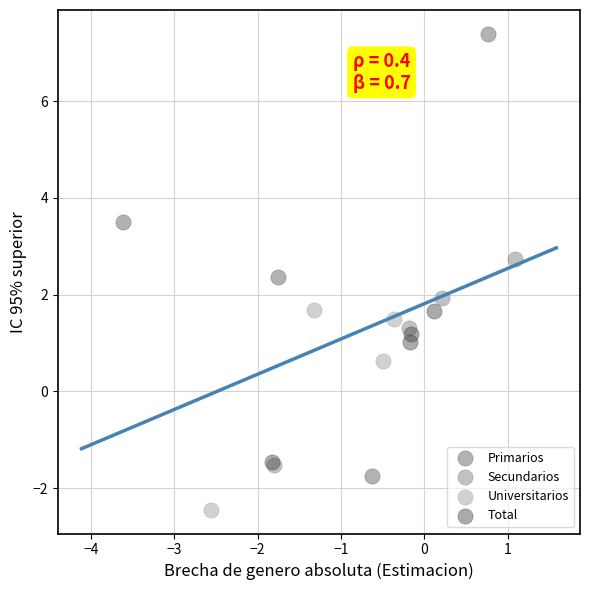

Which series reaches the minimum Y coordinate?

Universitarios